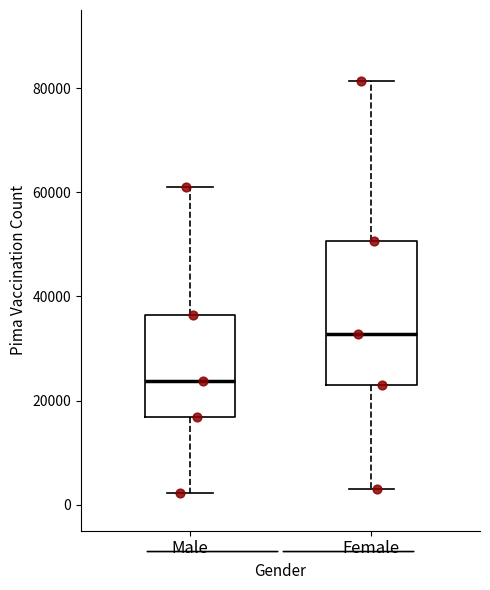

Where is the upper edge of the box for Female on the y-axis? The values are not printed on the chart, so give them approximately, as read against the axis.

50000